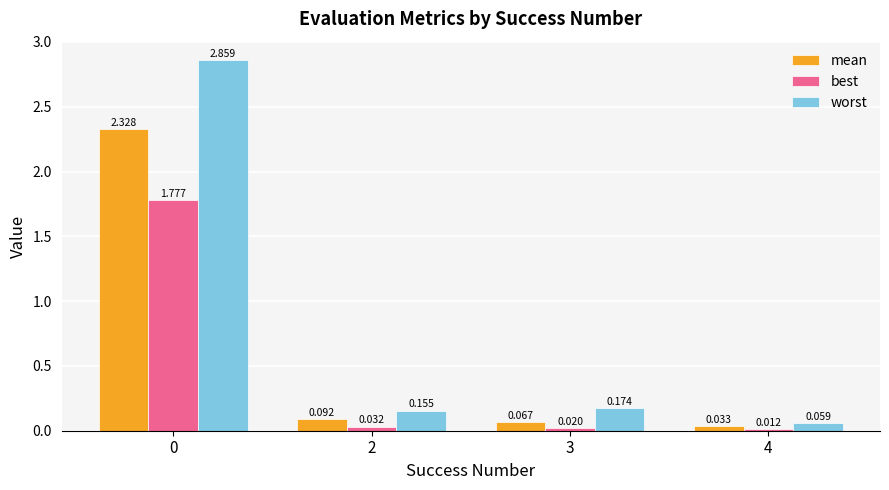

What is the total value across all series at 2?

0.3